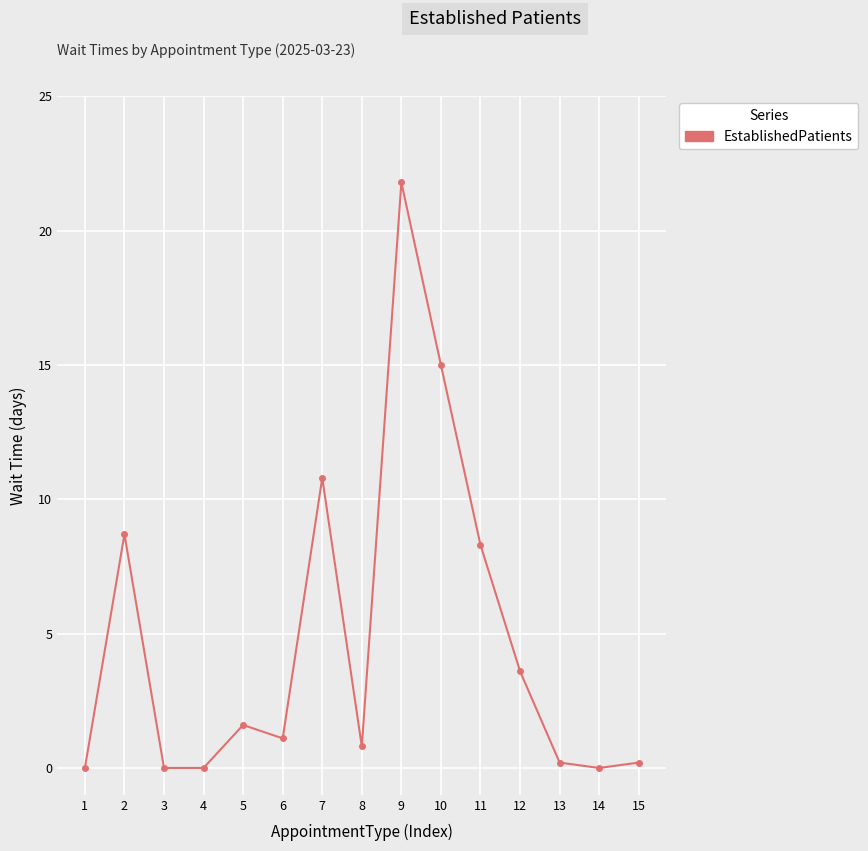

Does the chart display data point markers on the line(s)?

Yes